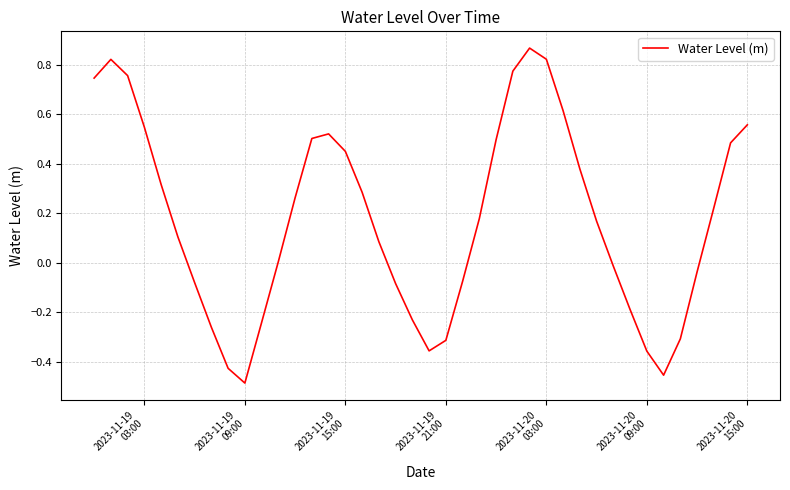

What is the difference between the maximum and minimum values?

1.4